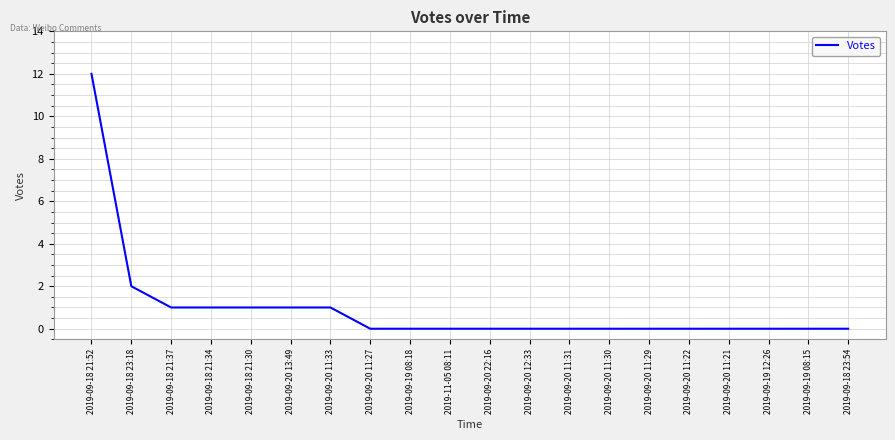

Where is the data nearest to the value 6?

2019-09-18 23:18